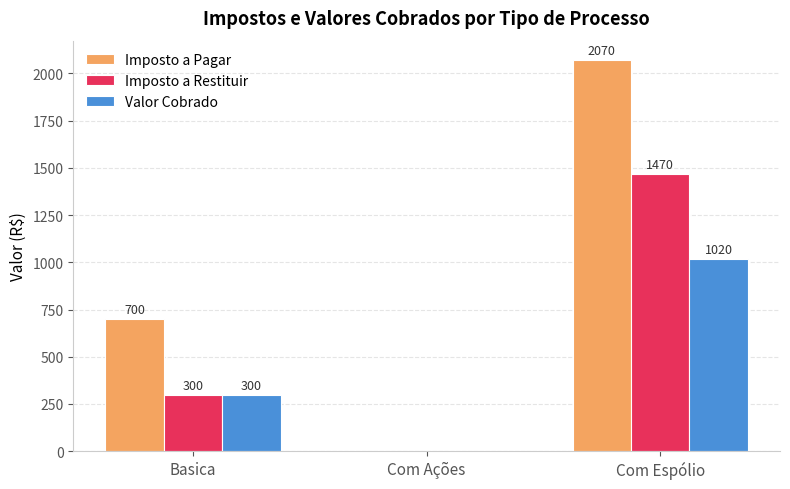

Reading left to right, extract all data points from this chart.

Imposto a Pagar: Basica=700	Com Ações=0	Com Espólio=2070
Imposto a Restituir: Basica=300	Com Ações=0	Com Espólio=1470
Valor Cobrado: Basica=300	Com Ações=0	Com Espólio=1020